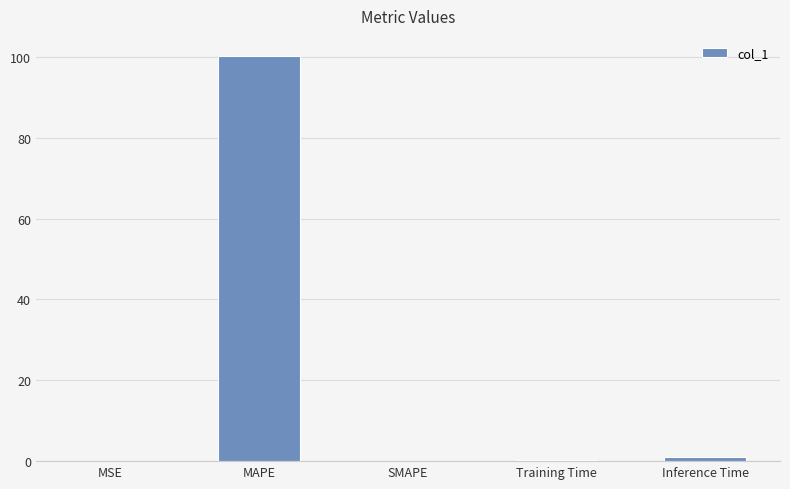

True or false: the data shows 100.2 at MAPE.

True